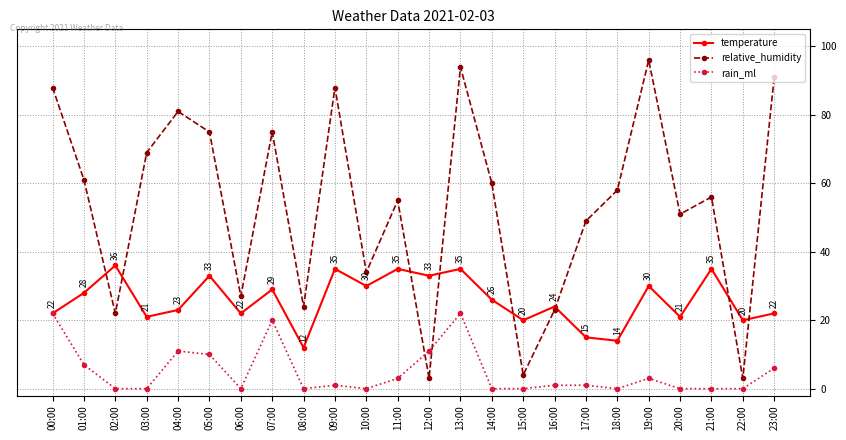

What is the spread (max minus min) of values at 17:00?

48